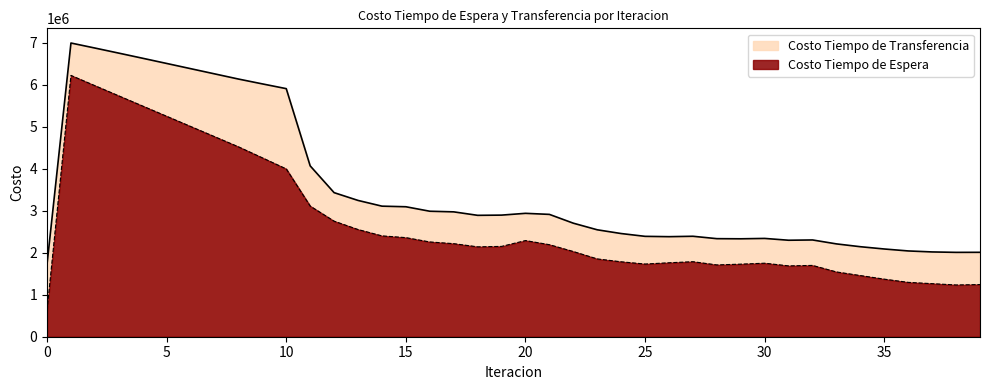

Which category has the highest value in the Costo Tiempo de Transferencia series?

1